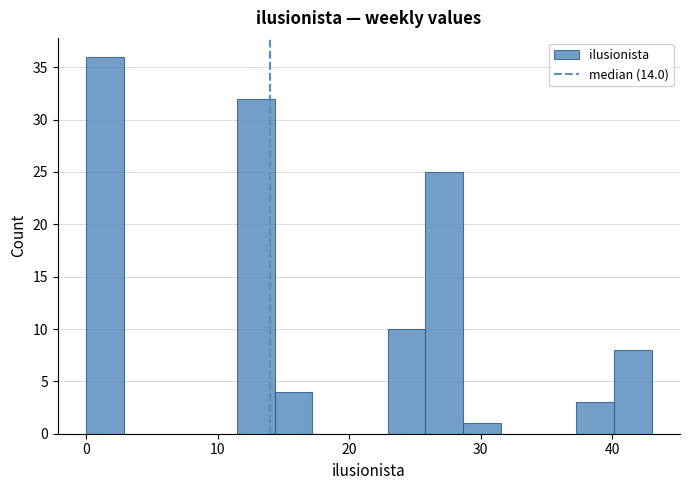

Around what value on the x-axis is the tallest bar? Give the approximate position of its centre, as read against the axis.

1